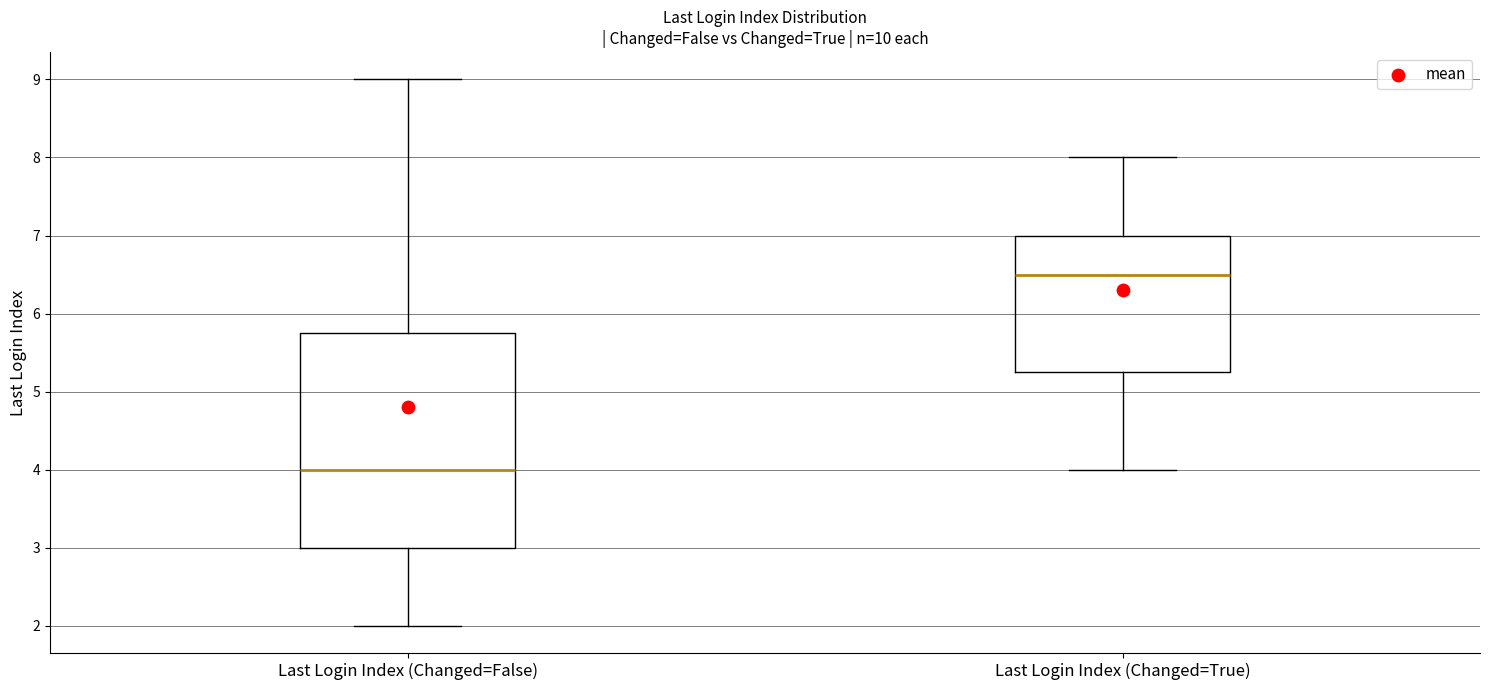

Which box has the highest median line?

Last Login Index (Changed=True)